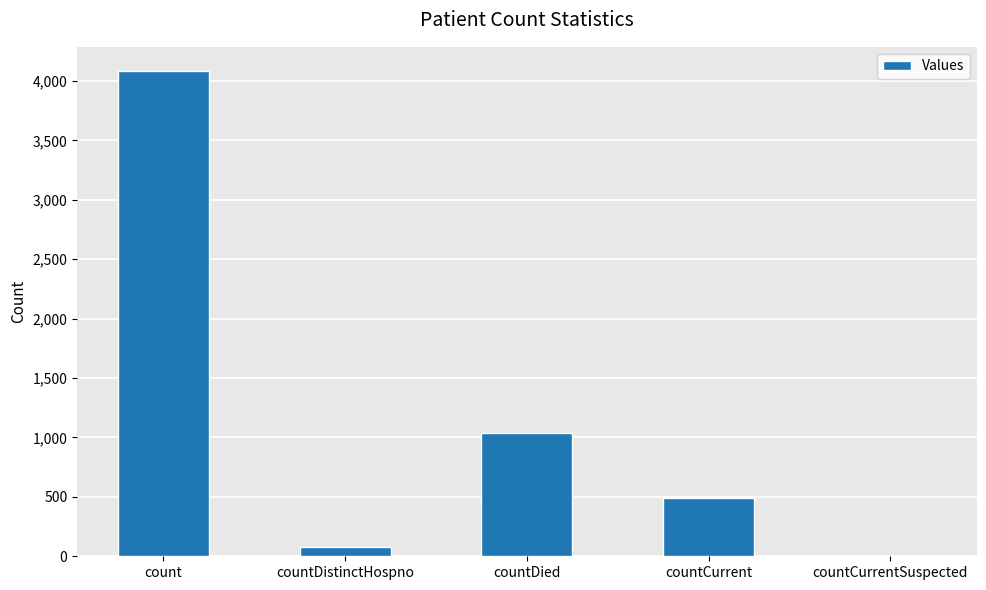

How many data points does each series have?

5